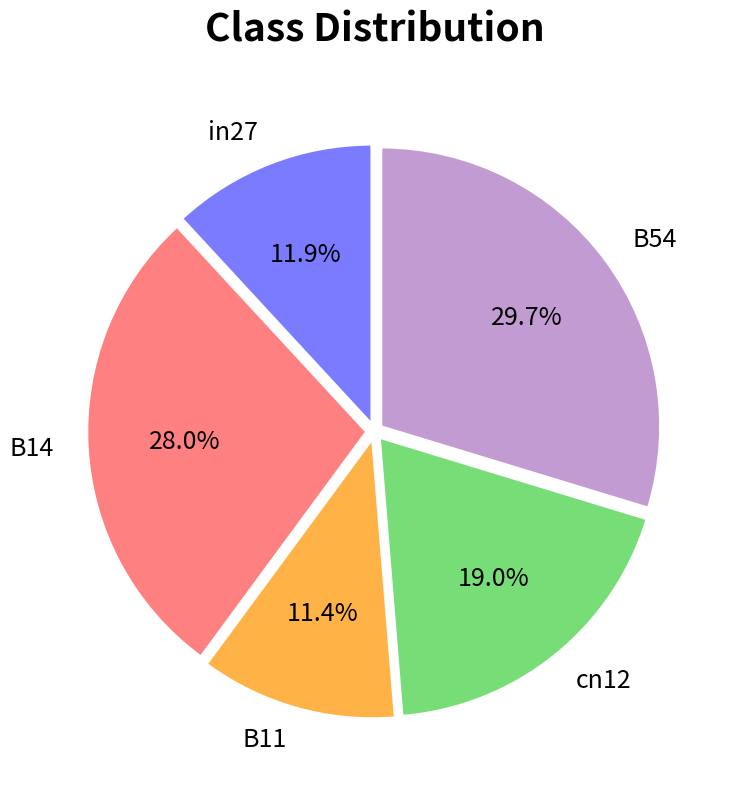

To the nearest percent, what is the difference between the B14 and in27 slice percentages?

16%